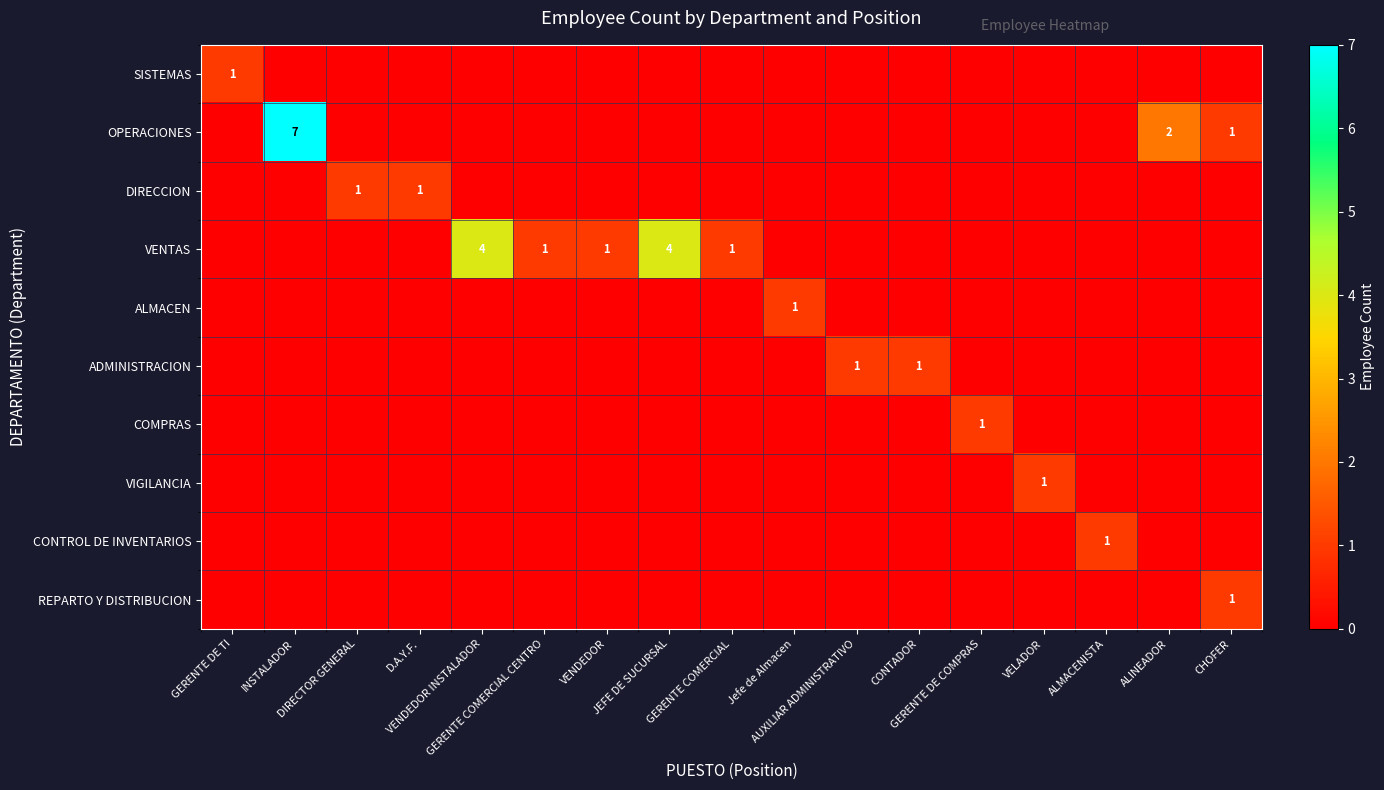

True or false: VIGILANCIA has a value of 1 at AUXILIAR ADMINISTRATIVO.

False